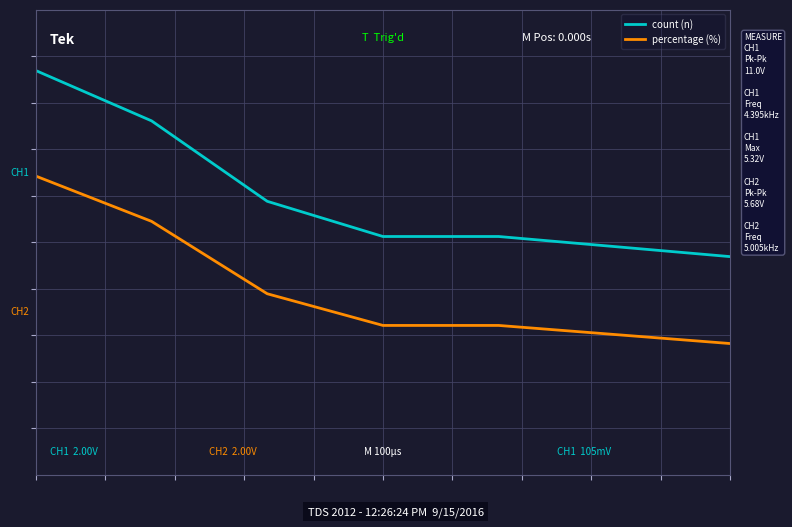

How many percentage (%) values are between 0 and 1?

2